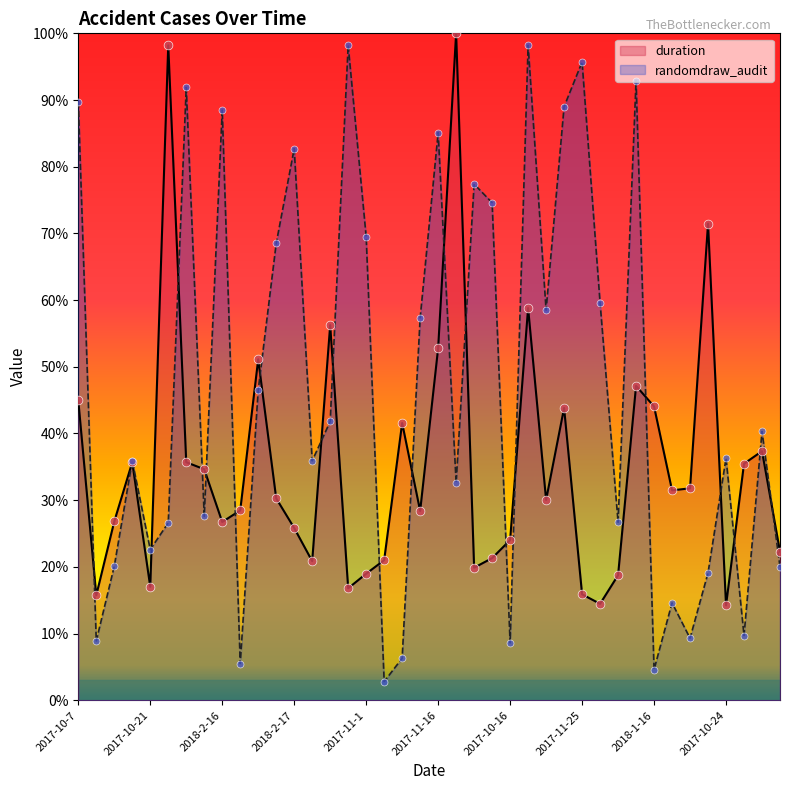

Which series has the largest total across all categories?

randomdraw_audit